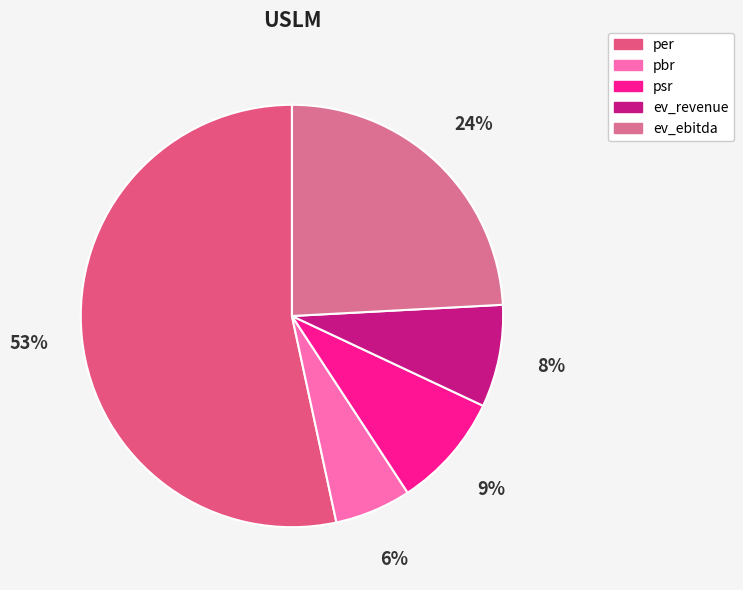

To the nearest percent, what is the difference between the pbr and ev_revenue slice percentages?

2%